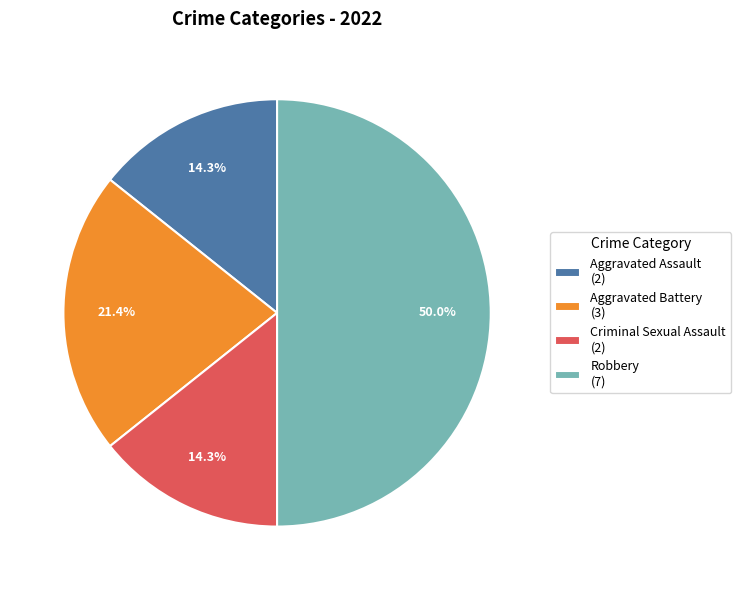

To the nearest percent, what percentage of the pie is Aggravated Assault?

14%